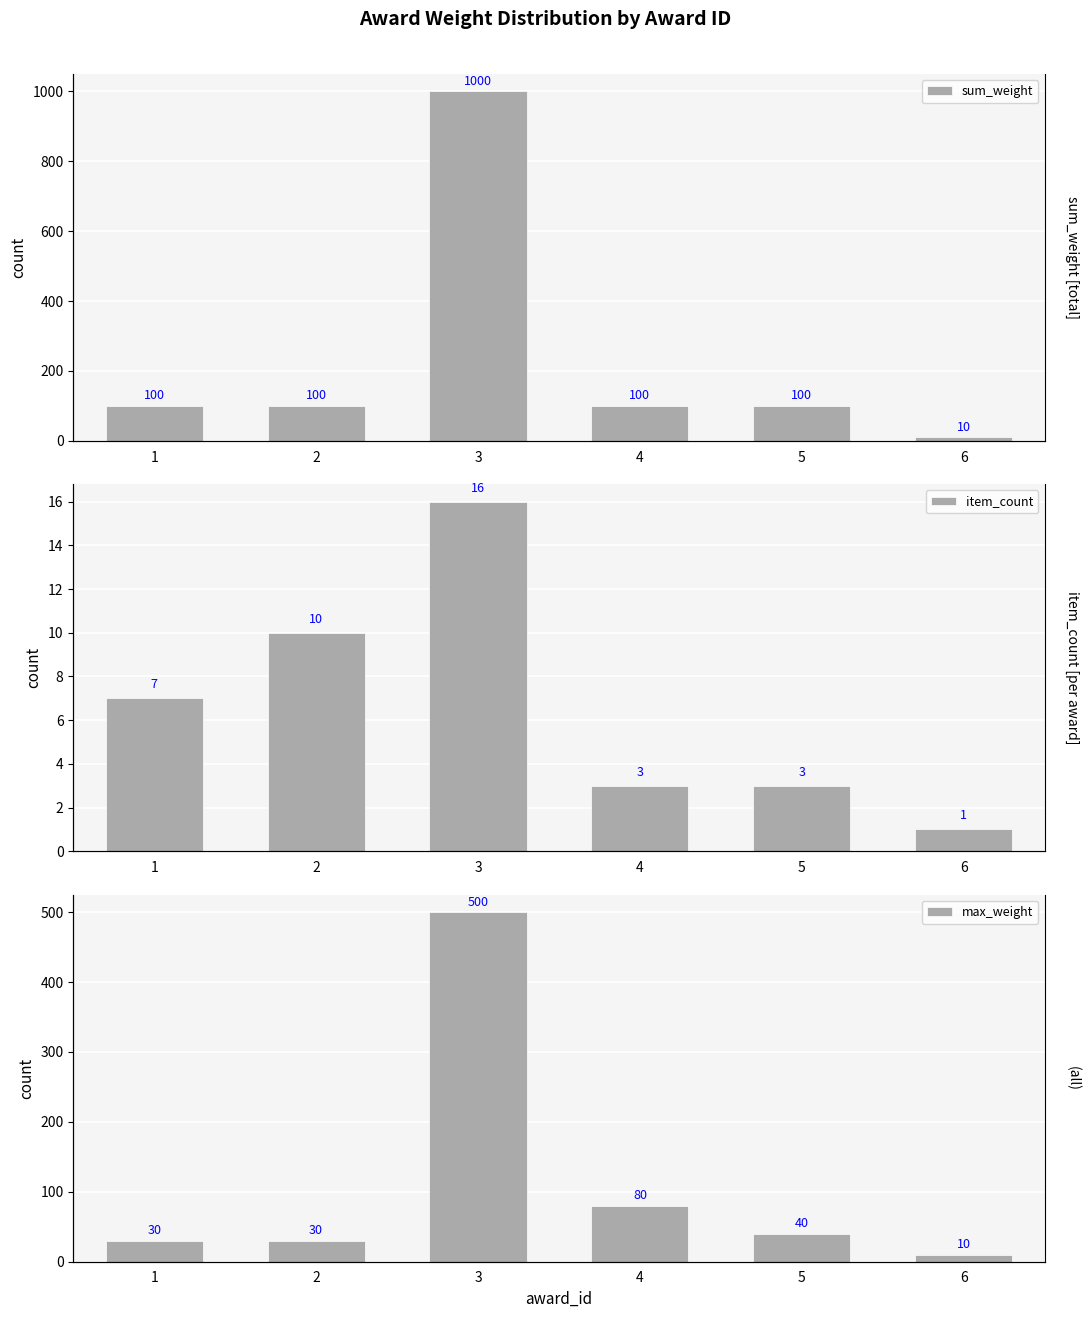

The sum_weight series shows 42 at 2. True or false?

False